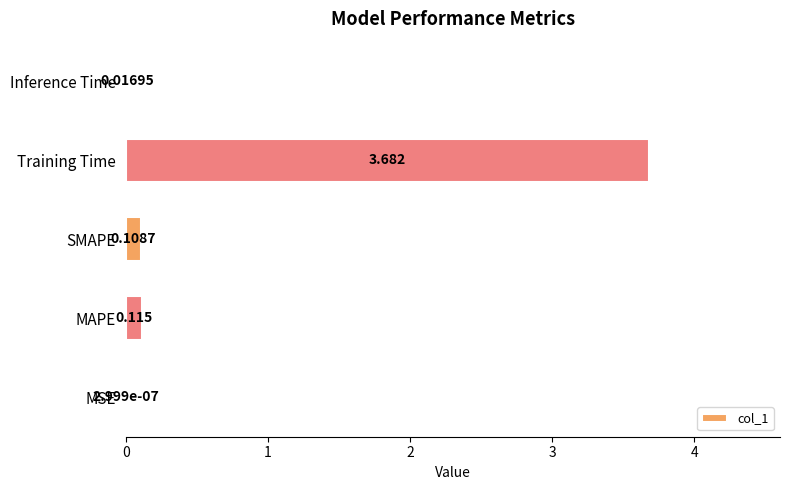

Between Inference Time and Training Time, which is larger?

Training Time